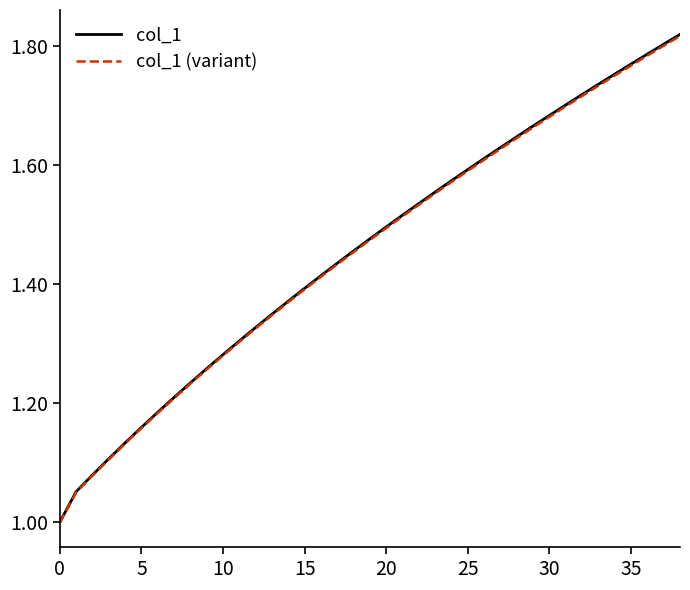

Which series has the largest range (max minus min)?

col_1